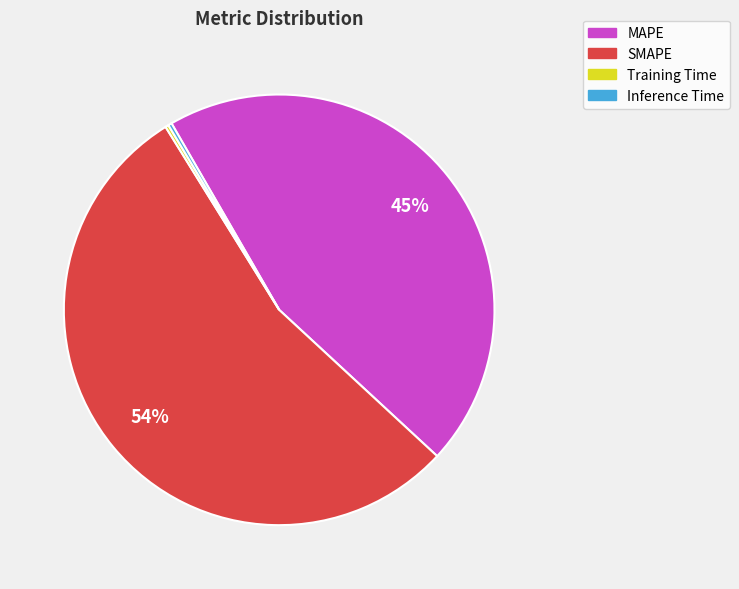

Does any single category account for the majority?

Yes